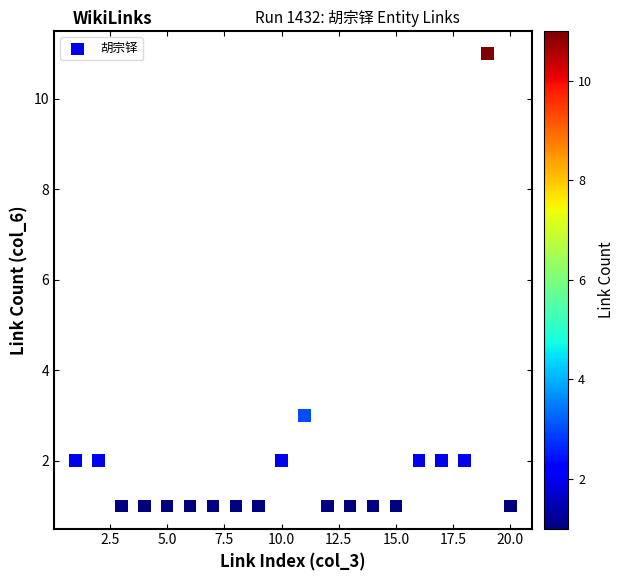

What is the range of Y values (max minus min)?

10